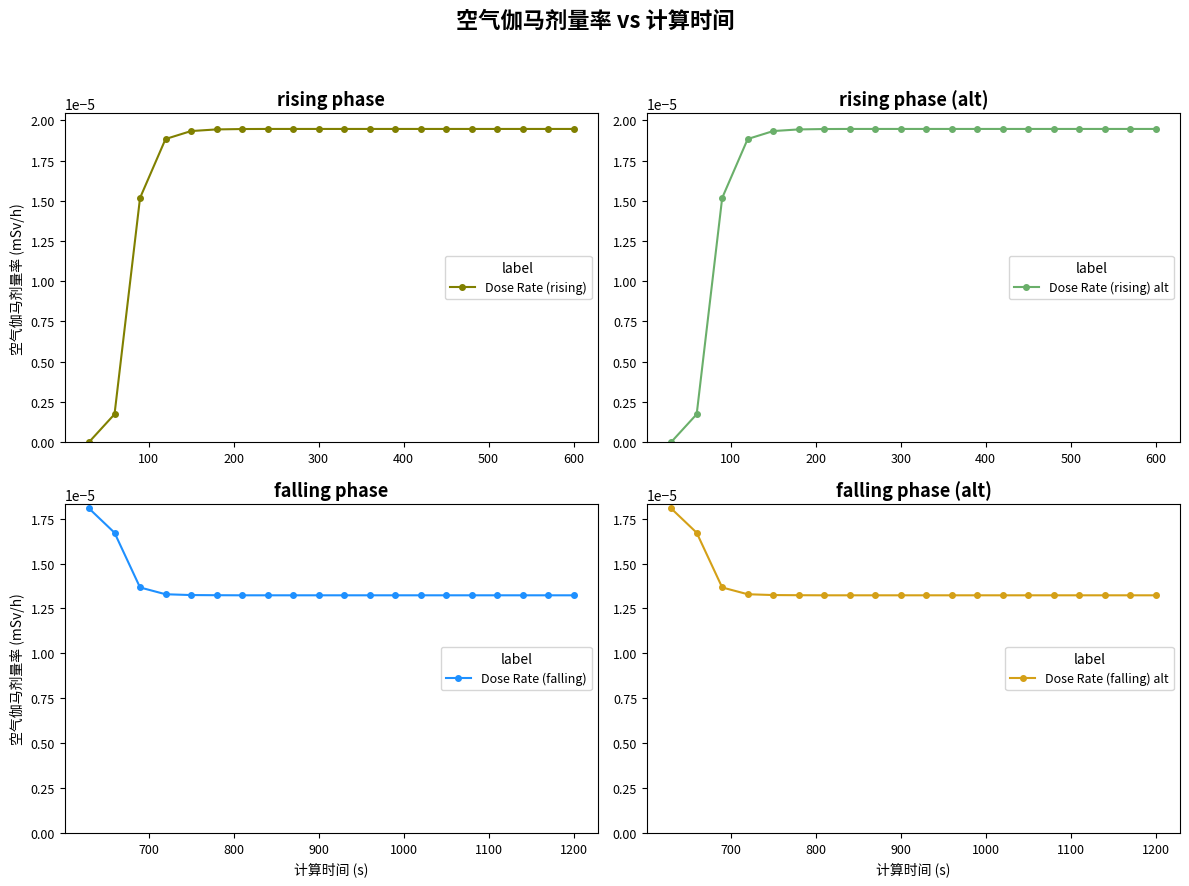

Count the Dose Rate (falling) values in the range 0 to 1.

20